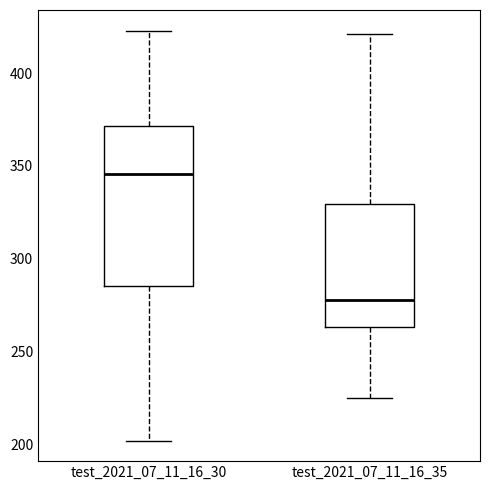

Comparing the boxes themselves (not the whiskers), which one is the tallest?

test_2021_07_11_16_30